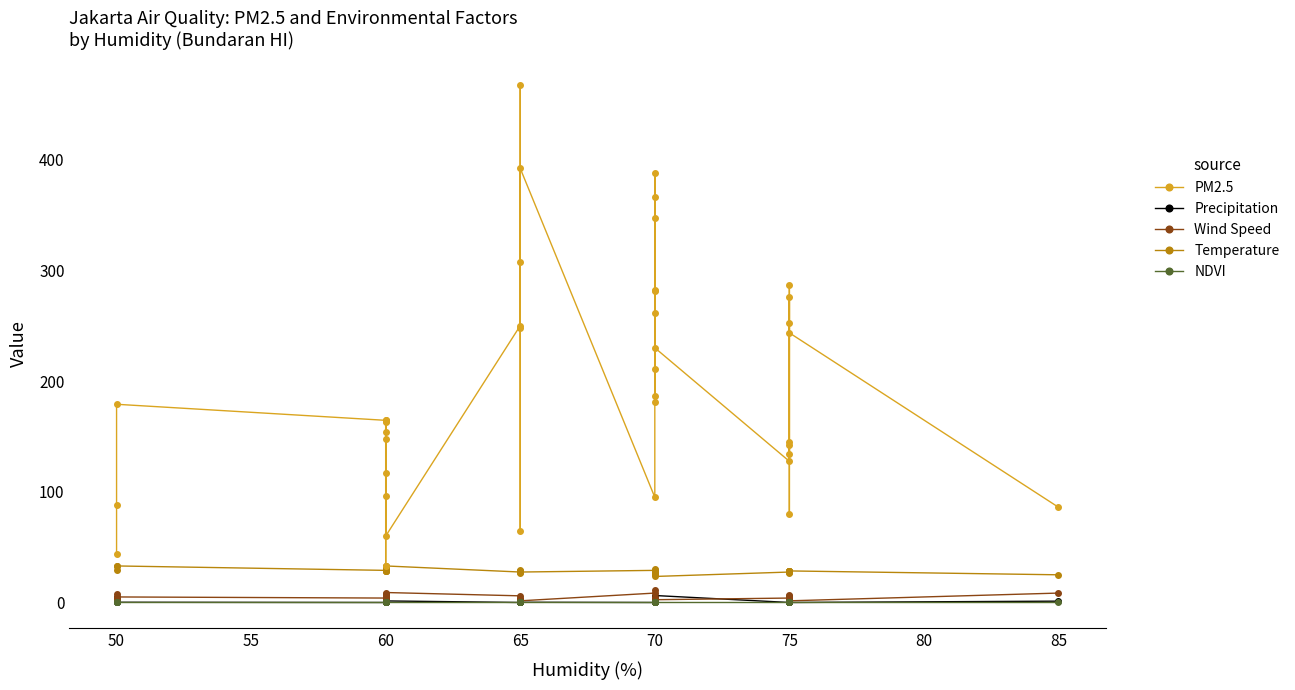

Reading left to right, transcribe all the data shown in this chart.

PM2.5: 44.0	88.0	179.0	164.5	148.0	154.0	96.0	165.0	117.0	33.0	164.0	163.0	60.0	250.0	307.5	247.5	467.0	65.0	392.0	95.0	366.0	388.0	261.0	282.0	211.0	347.5	181.5	281.0	186.5	230.0	127.5	144.5	79.5	142.0	252.0	287.0	134.5	275.5	243.5	86.0
Precipitation: 0.0	5.4	0.2	0.0	0.0	0.0	0.0	0.0	0.5	3.0	0.0	0.0	1.4	0.0	0.0	0.2	0.2	0.0	0.2	0.0	0.0	0.0	0.2	0.1	0.5	0.1	0.0	0.2	0.0	6.3	0.0	0.1	0.2	0.0	0.0	0.0	0.0	0.1	0.0	1.2
Wind Speed: 8.0	3.0	5.0	4.0	6.0	3.5	6.0	4.0	7.0	8.0	6.0	6.0	9.0	6.0	3.0	2.0	3.0	3.5	1.5	8.5	3.5	1.5	2.5	3.0	11.0	2.5	1.5	5.0	2.5	2.5	4.0	2.0	3.5	7.0	2.5	3.0	2.5	6.0	1.5	8.5
Temperature: 33.0	29.0	33.0	29.0	28.5	28.5	28.5	28.0	30.0	33.0	32.0	31.0	33.0	27.5	26.5	28.0	28.5	29.0	27.5	29.0	28.0	27.0	26.0	27.5	30.0	27.5	28.0	26.0	28.0	23.5	27.5	28.5	27.0	28.5	28.0	28.0	28.5	27.5	28.5	25.0
NDVI: 0.1	0.1	0.1	0.1	0.1	0.1	0.1	0.1	0.1	0.1	0.1	0.1	0.1	0.1	0.1	0.1	0.1	0.1	0.1	0.1	0.1	0.1	0.1	0.1	0.1	0.1	0.1	0.1	0.1	0.1	0.1	0.1	0.1	0.1	0.1	0.1	0.1	0.1	0.1	0.1